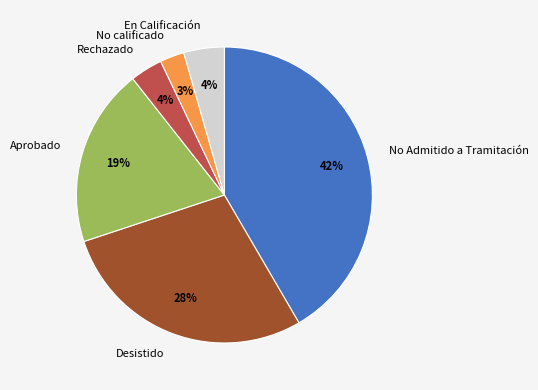

True or false: Rechazado accounts for 4% of the total.

True